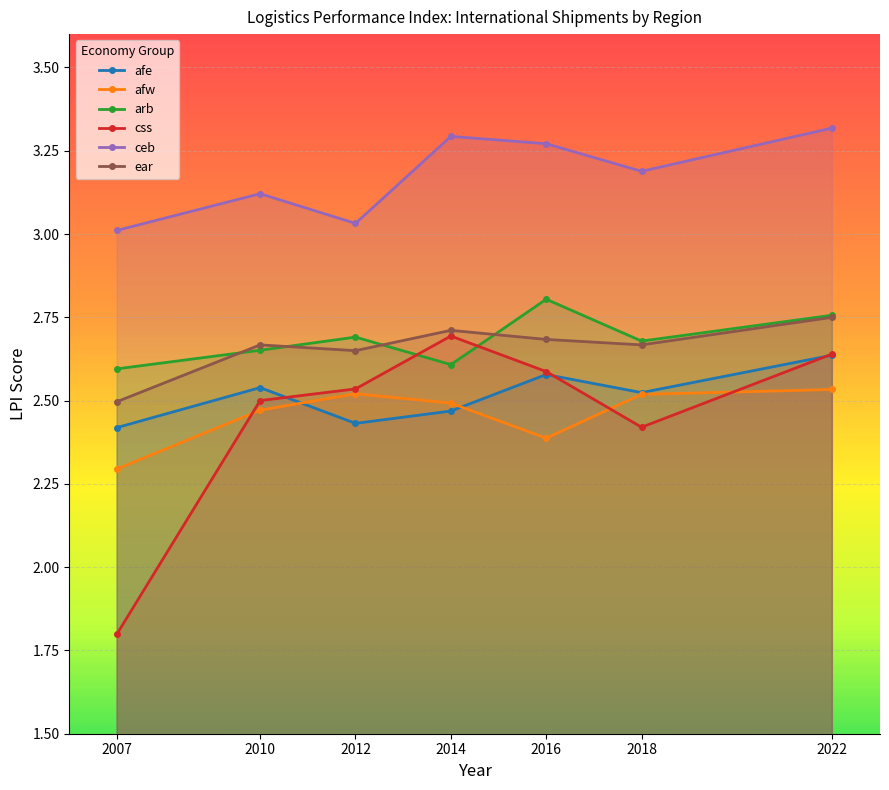

The value of ear at 2022 is 2.8. True or false?

True